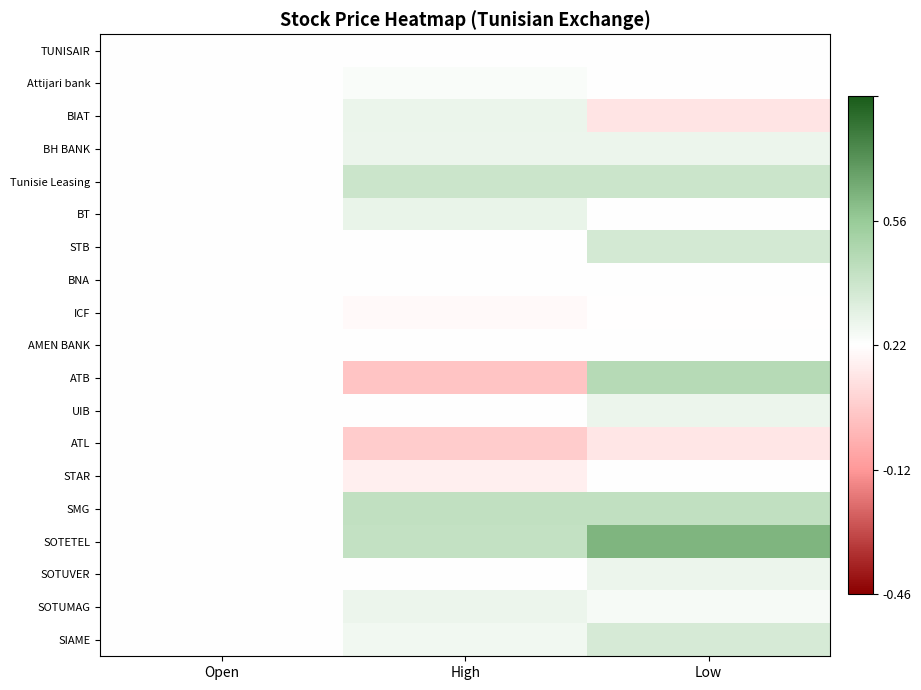

Rank the series at High from highest to lowest value.

SMG, SOTETEL, Tunisie Leasing, BT, BIAT, SOTUMAG, BH BANK, SIAME, Attijari bank, TUNISAIR, STB, BNA, AMEN BANK, UIB, SOTUVER, ICF, STAR, ATL, ATB